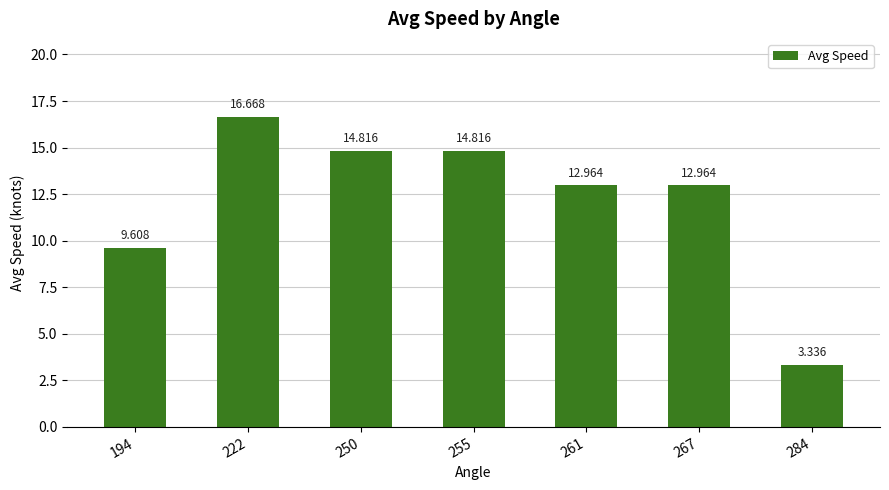

Is it true that the value at 267 is 13.0?

True